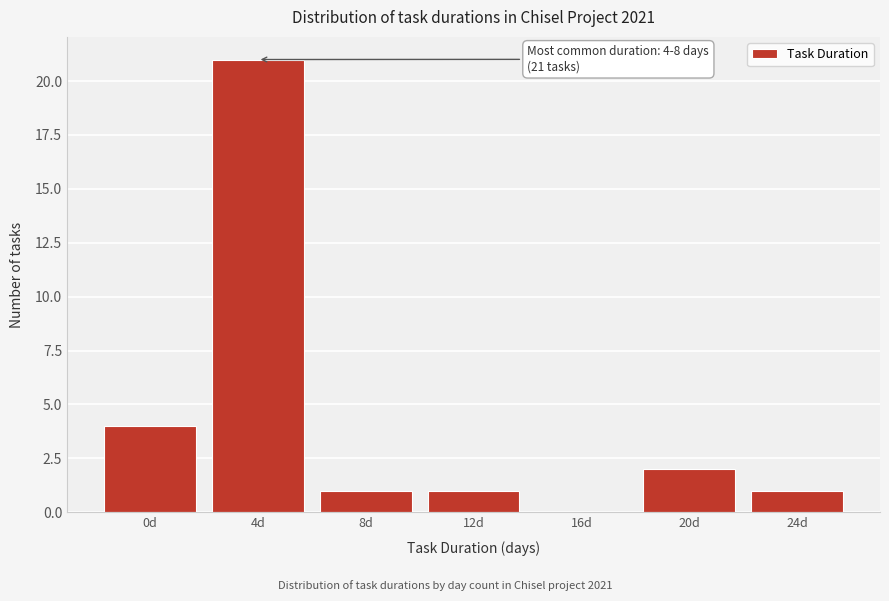

Reading left to right, what are all the values shown in this chart?

0d=4	4d=21	8d=1	12d=1	16d=0	20d=2	24d=1